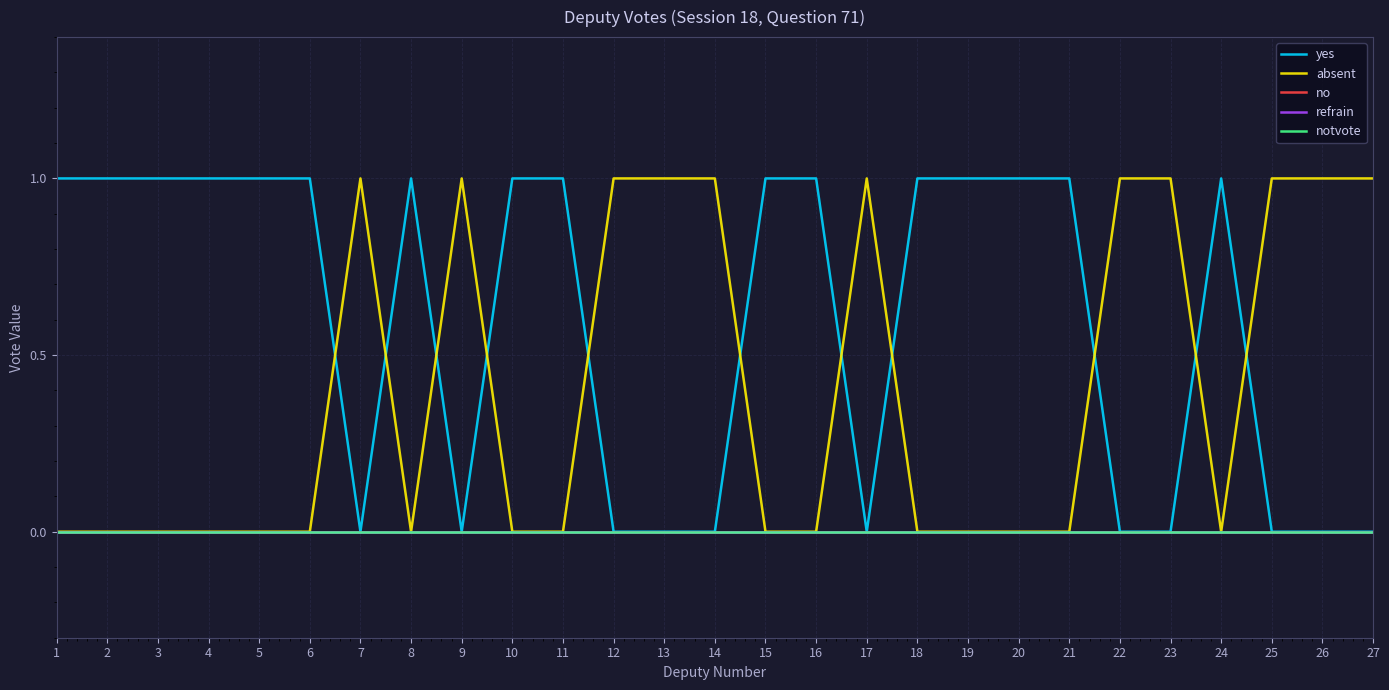

List the labels in order of yes value, largest first.

1, 2, 3, 4, 5, 6, 8, 10, 11, 15, 16, 18, 19, 20, 21, 24, 7, 9, 12, 13, 14, 17, 22, 23, 25, 26, 27